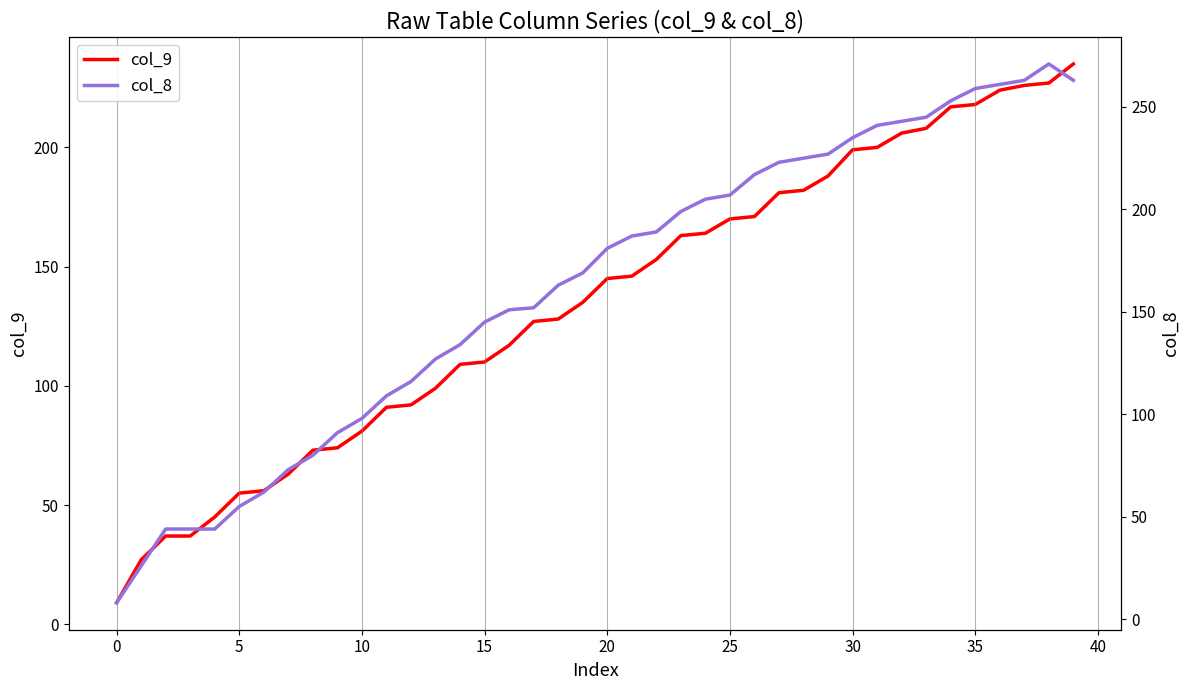

What is the label of the 26th point from the left?

25